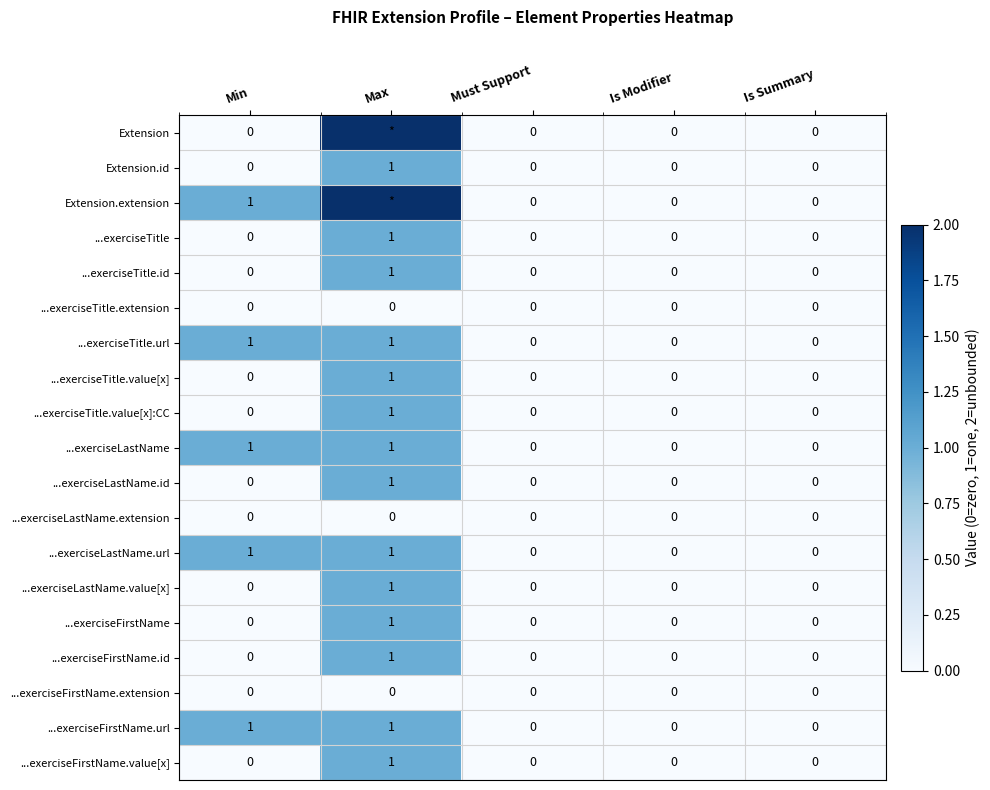

The ...exerciseTitle.value[x]:CC series shows 0 at Must Support. True or false?

True